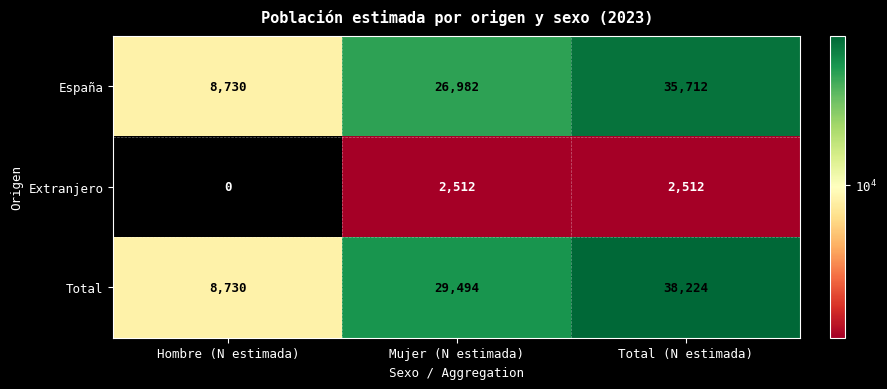

Reading left to right, extract all data points from this chart.

España: 8730	26982	35712
Extranjero: 0	2512	2512
Total: 8730	29494	38224